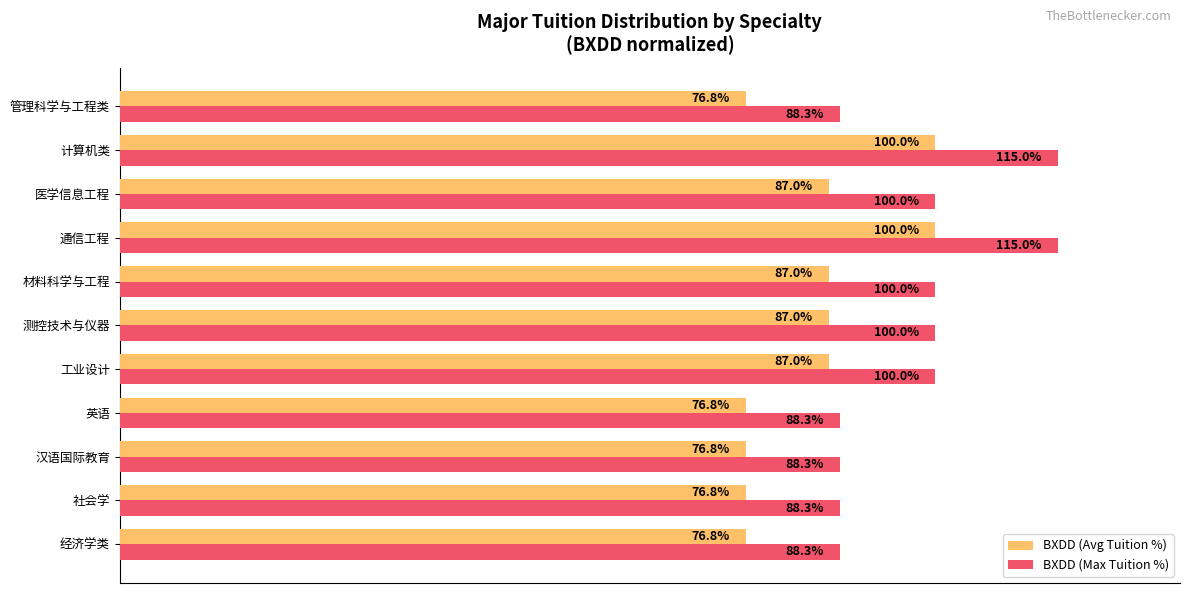

Rank the series by their maximum value, from lowest to highest.

BXDD (Avg Tuition %), BXDD (Max Tuition %)